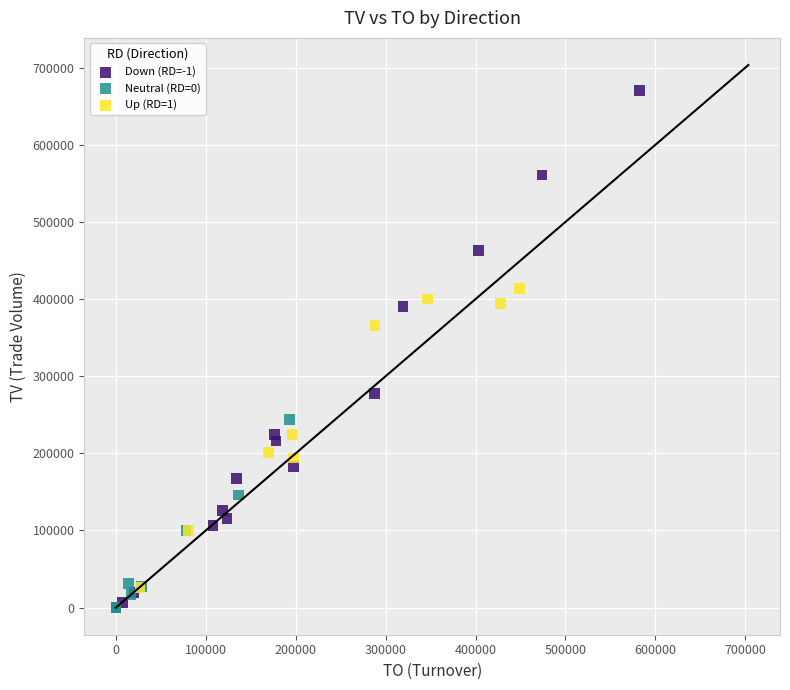

Which series reaches the minimum Y coordinate?

Neutral (RD=0)